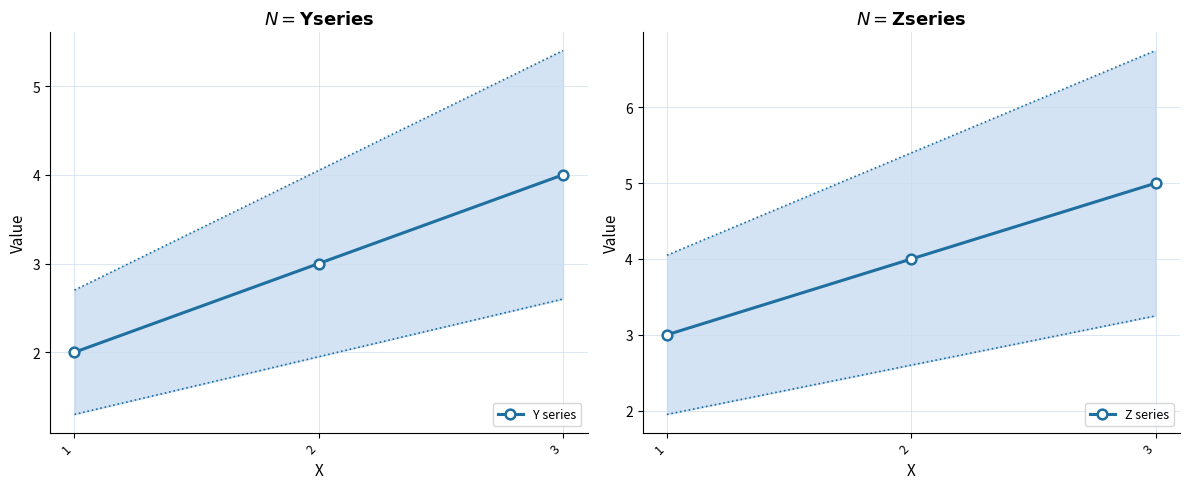

Which category has the highest value across all series?

3